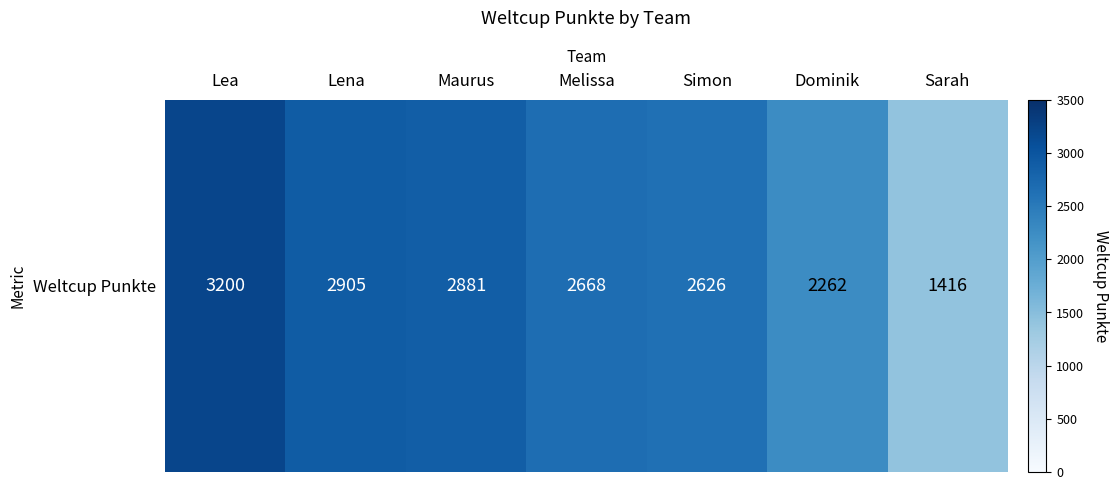

What is the smallest value displayed?

1416